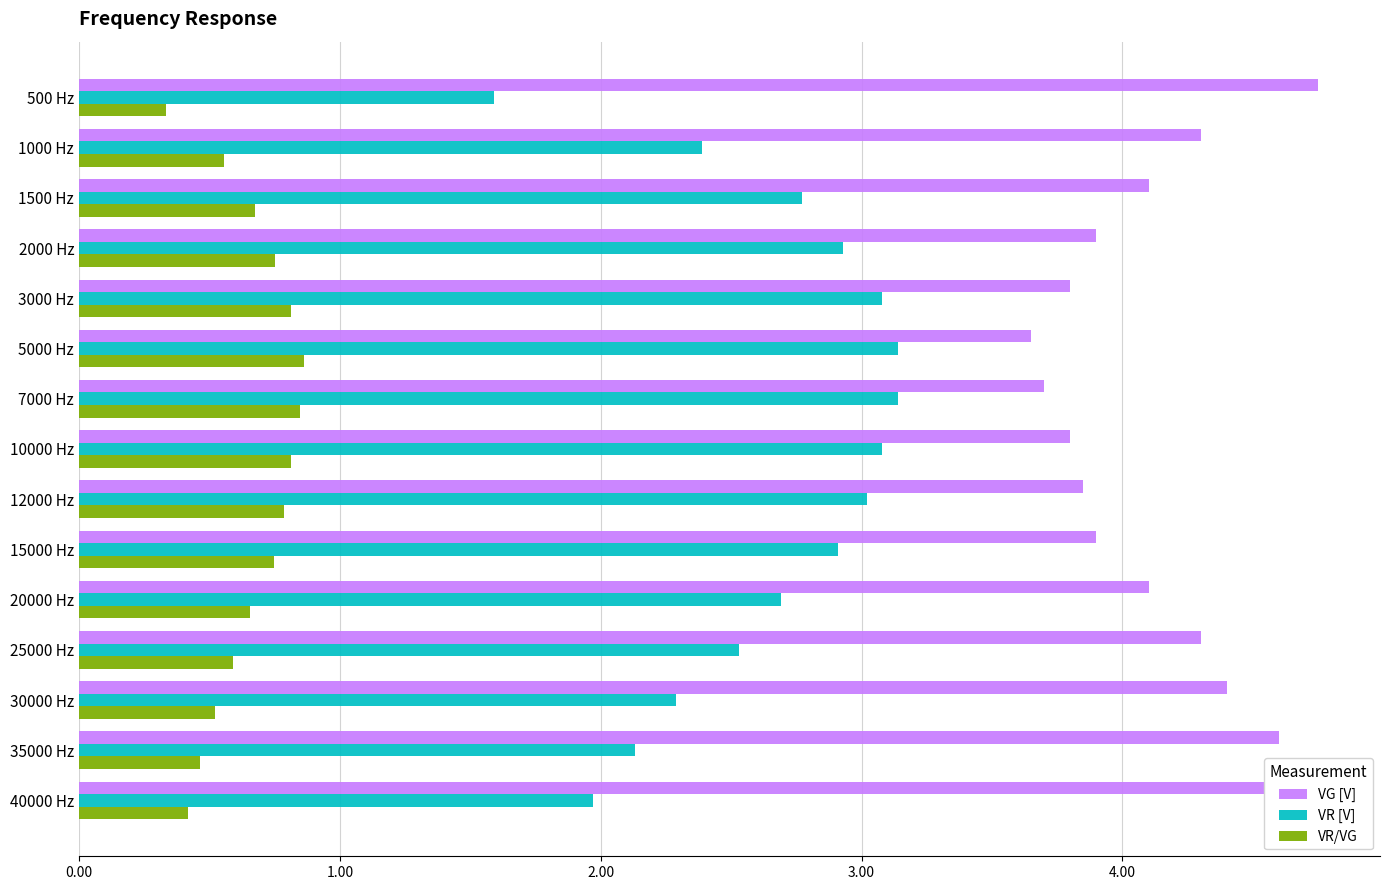

What is the spread (max minus min) of values at 3000 Hz?

3.0